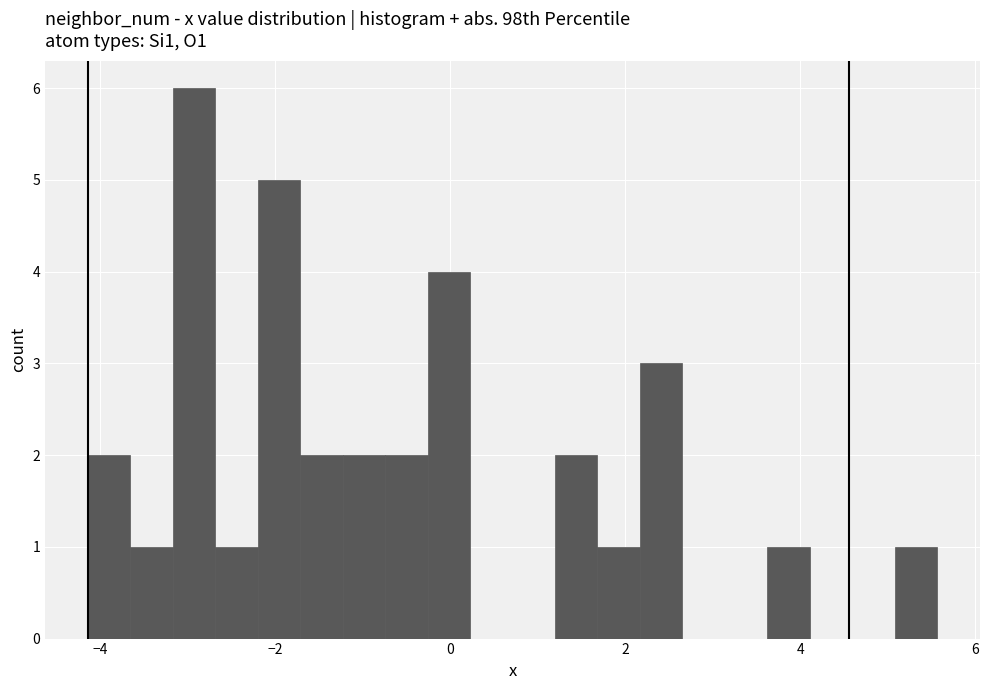

Read against the x-axis, roughly where is the centre of the tallest bar?

-3.0